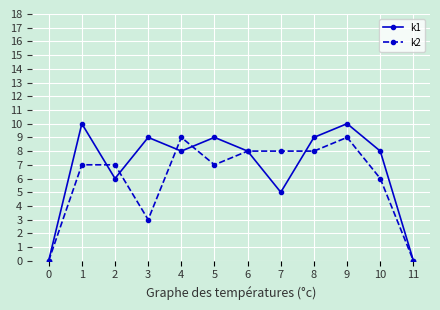

At which category does k1 reach its first local valley?

2